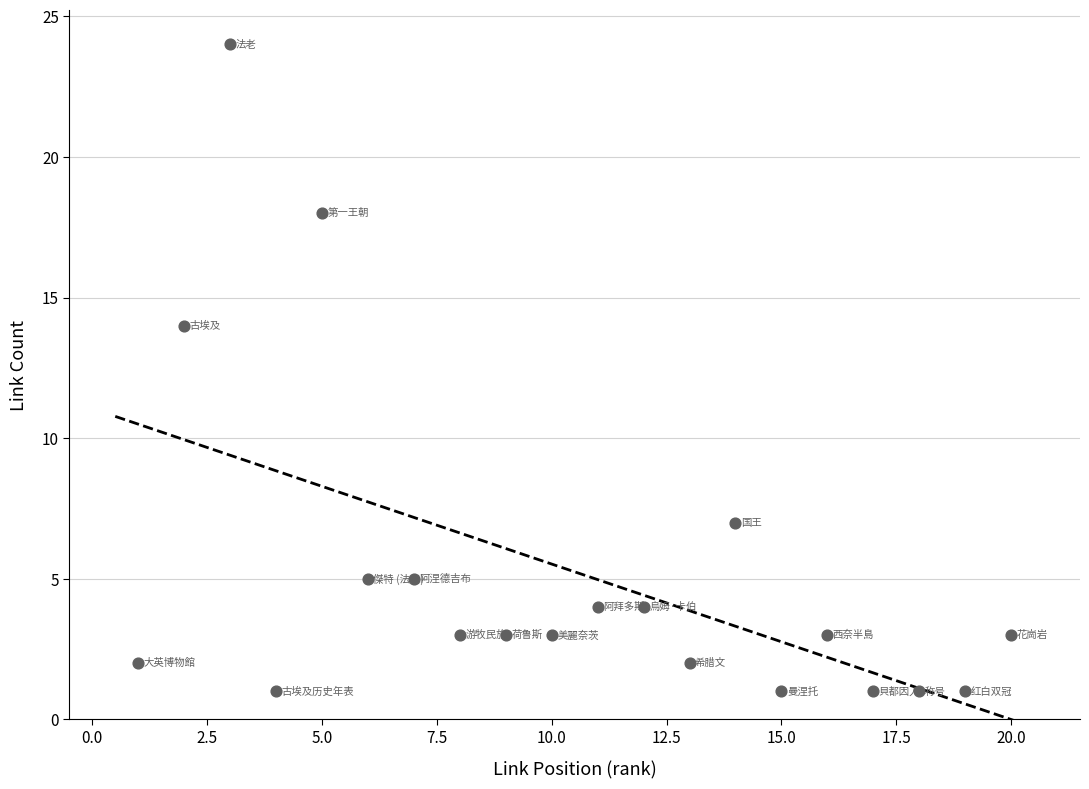

What is the range of X values (max minus min)?

19